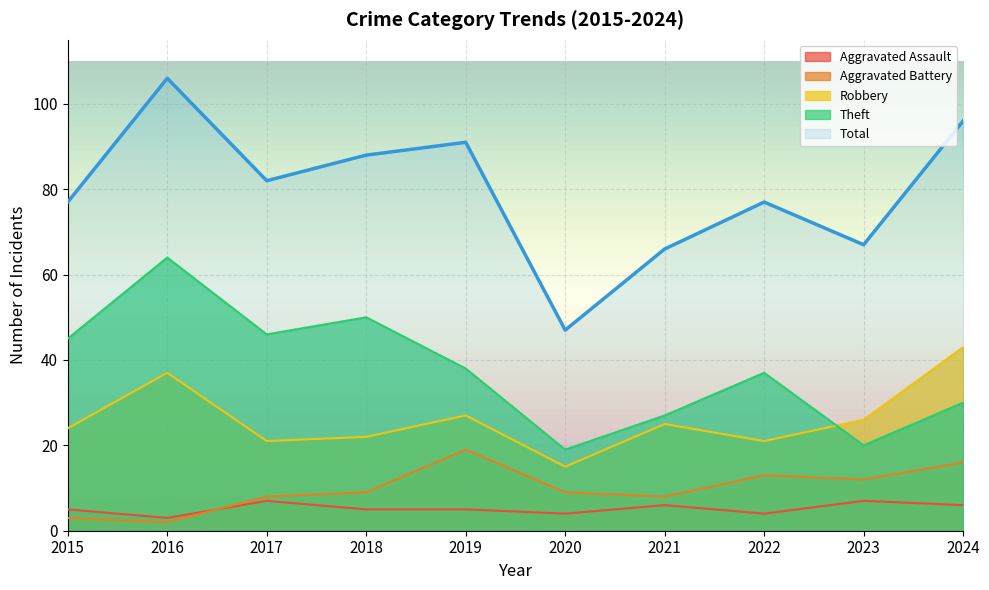

What is the average value of the Robbery series?

26